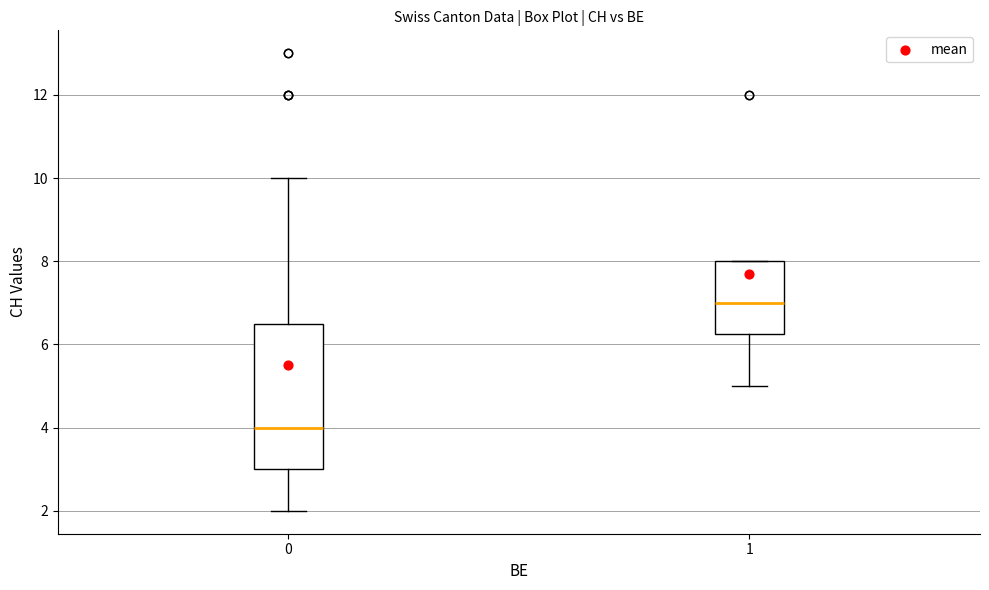

Reading left to right, transcribe this box plot: for each box, give where its median line is, the range the box spans, and where its two whiskers end, as read against the y-axis. The values are not printed on the chart, so give them approximately, as read against the axis.

0: median 4.0, box 3.0 to 6.6, whiskers 2.0 to 10.0
1: median 7.0, box 6.2 to 8.0, whiskers 5.0 to 8.0